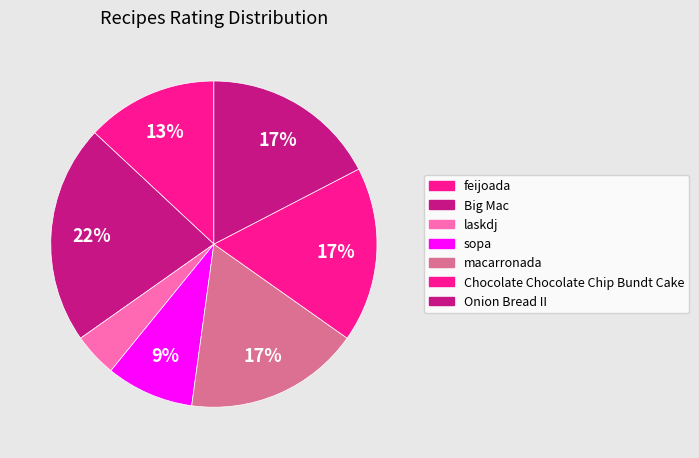

To the nearest percent, what is the average slice percentage?

14%